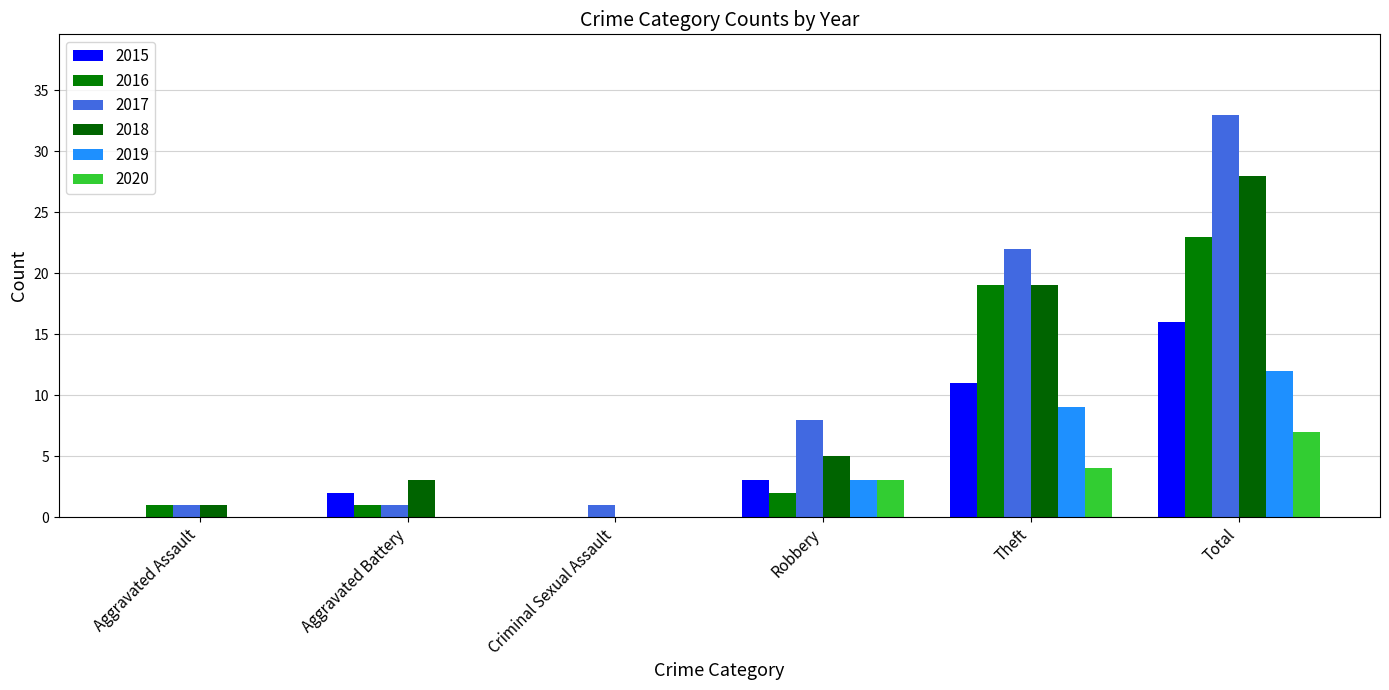

Is it true that 2018 equals 13 at Total?

False